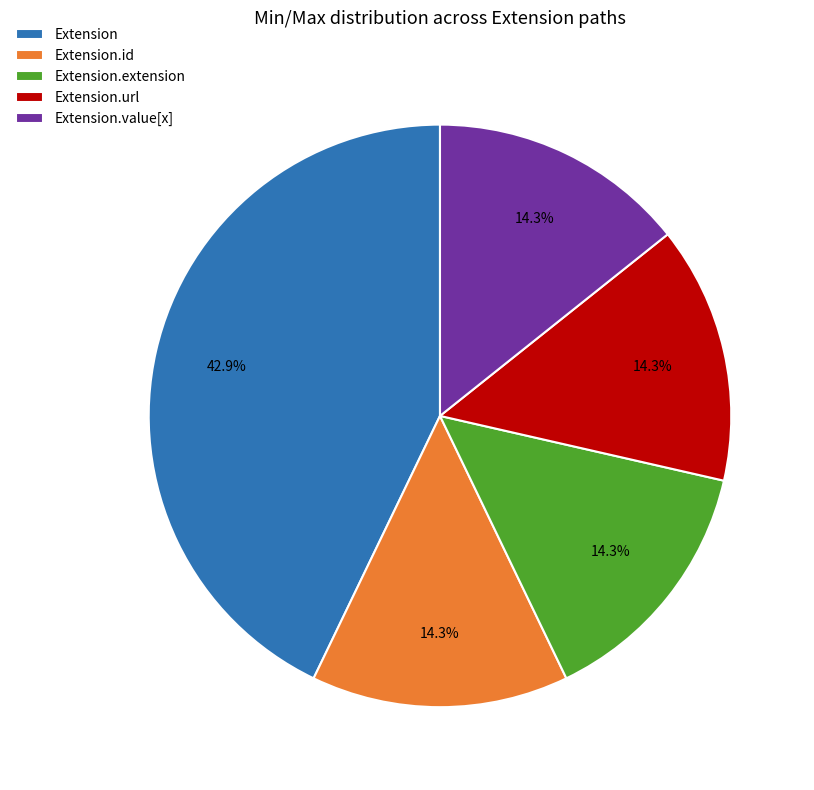

Approximately how many times larger is the value at Extension.url compared to Extension.id?

1.0